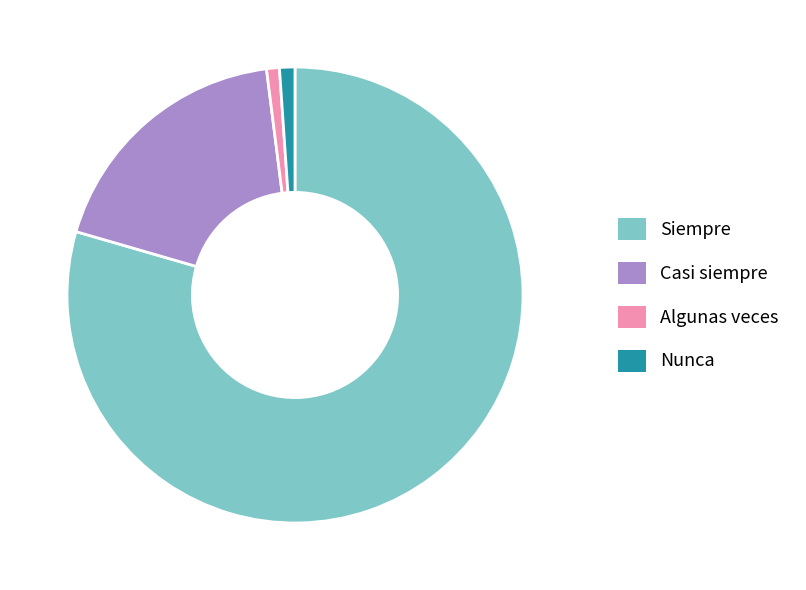

True or false: Siempre accounts for 87% of the total.

False